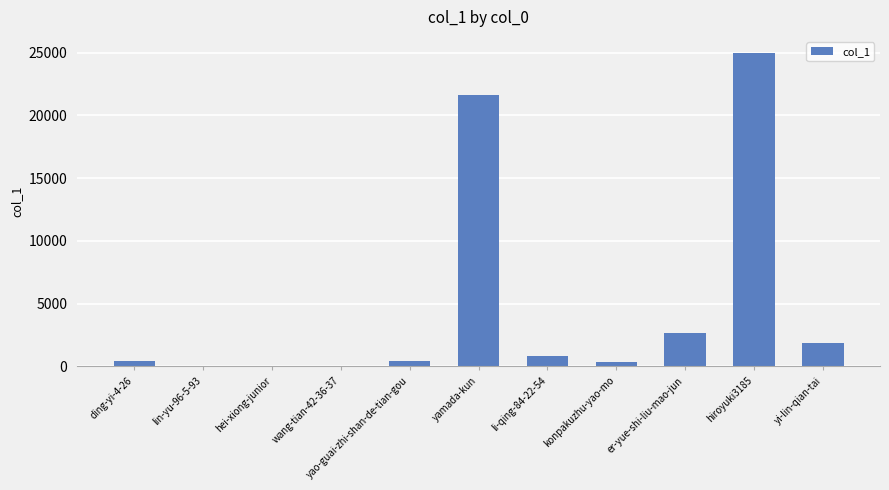

Where is the data nearest to the value 12513?

yamada-kun